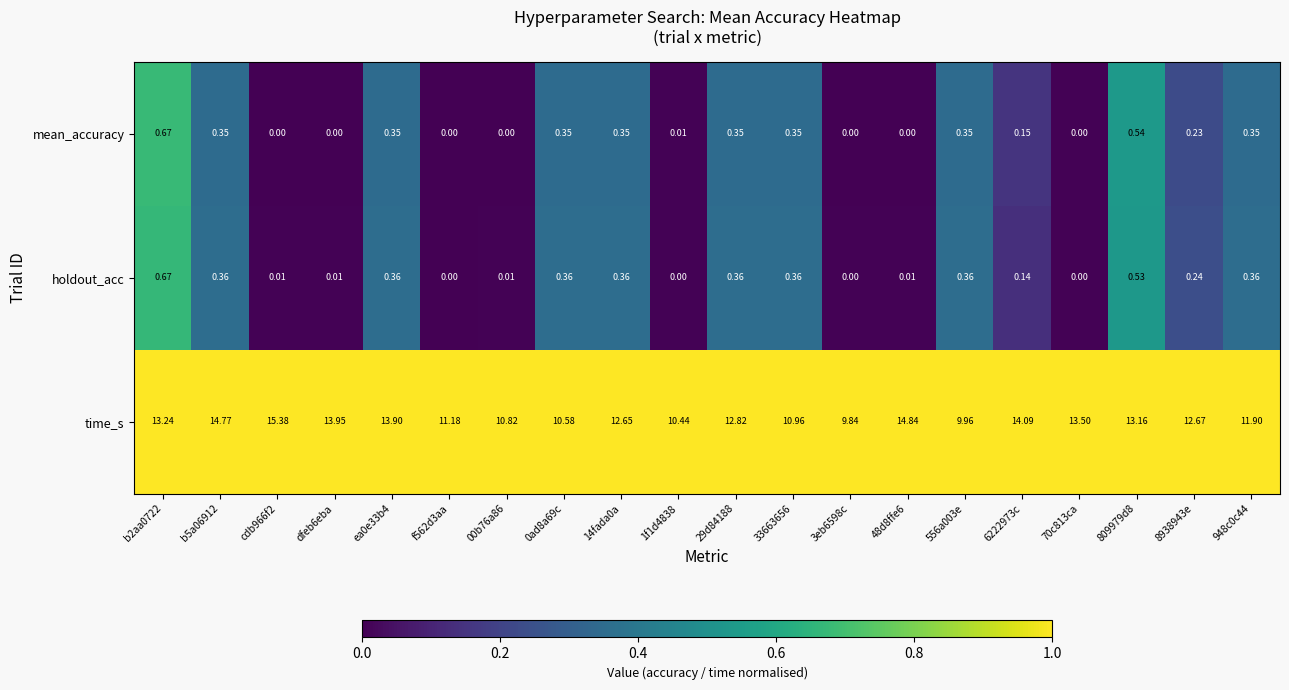

Which series changed the most between dfeb6eba and 14fada0a?

time_s